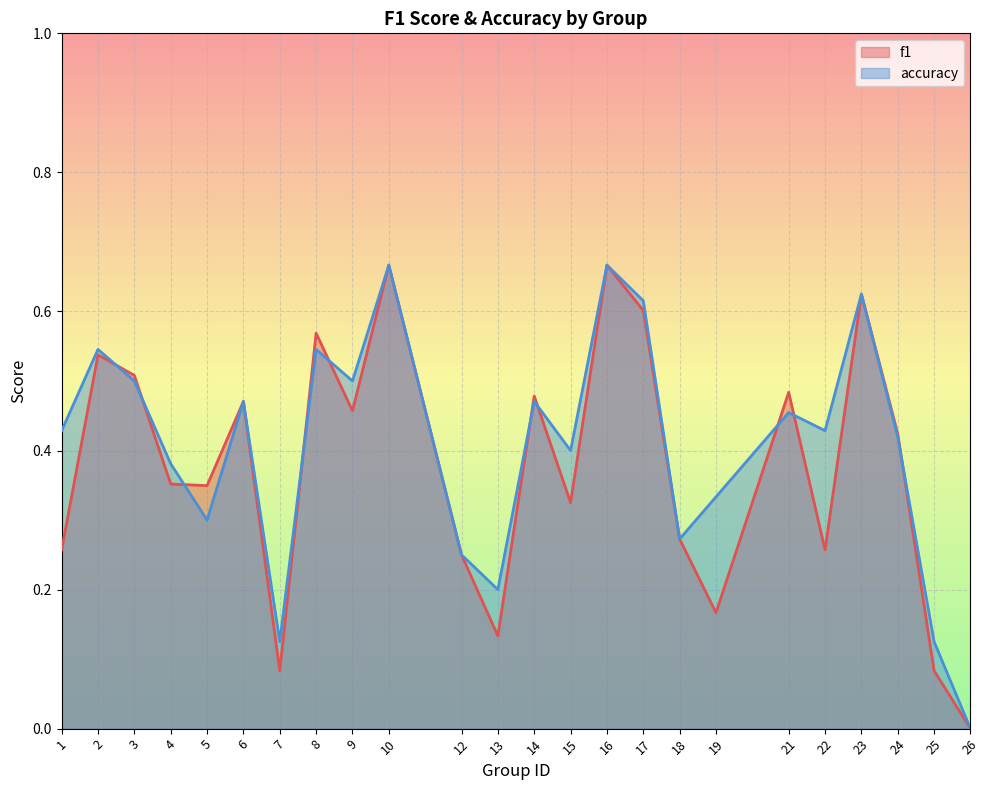

At which label does accuracy reach its minimum?

26